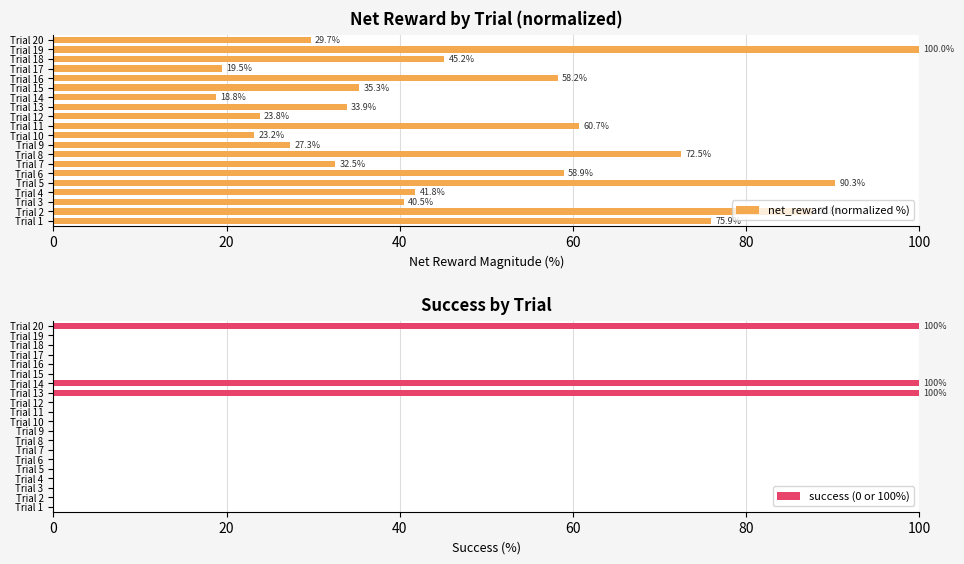

Which category has the highest value in the net_reward (normalized %) series?

Trial 19